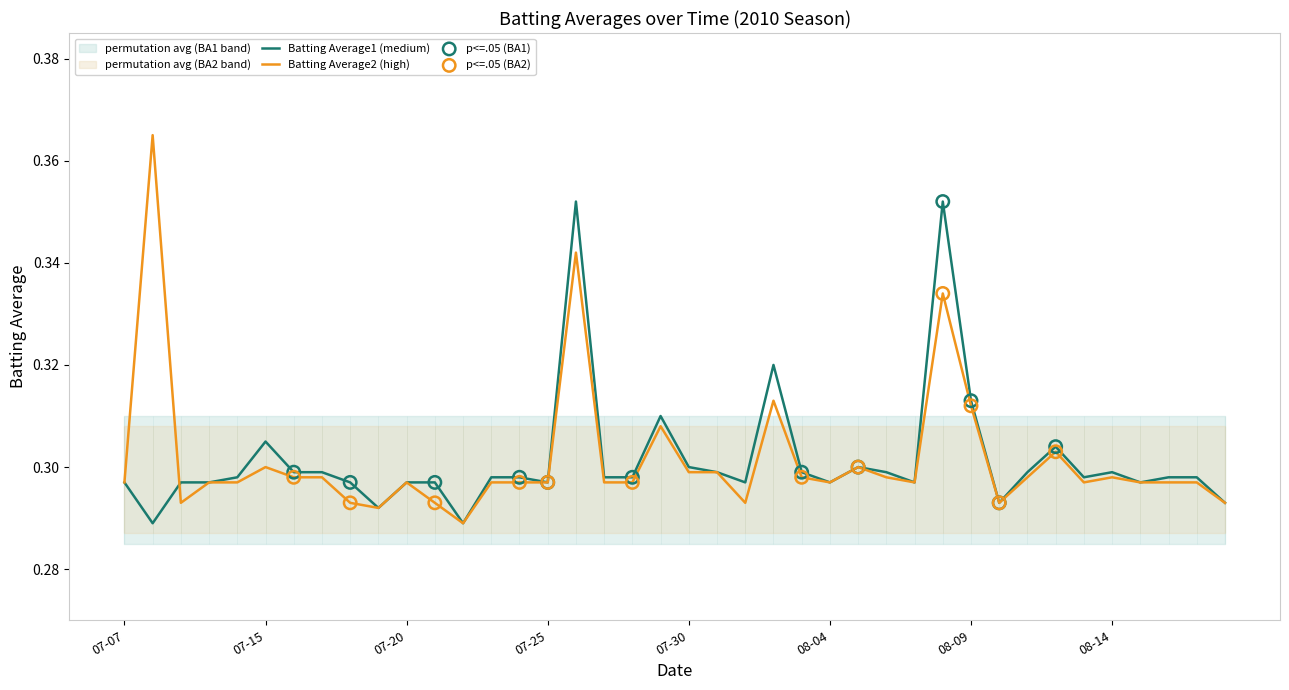

Which series reaches the maximum Y coordinate?

Batting Average2